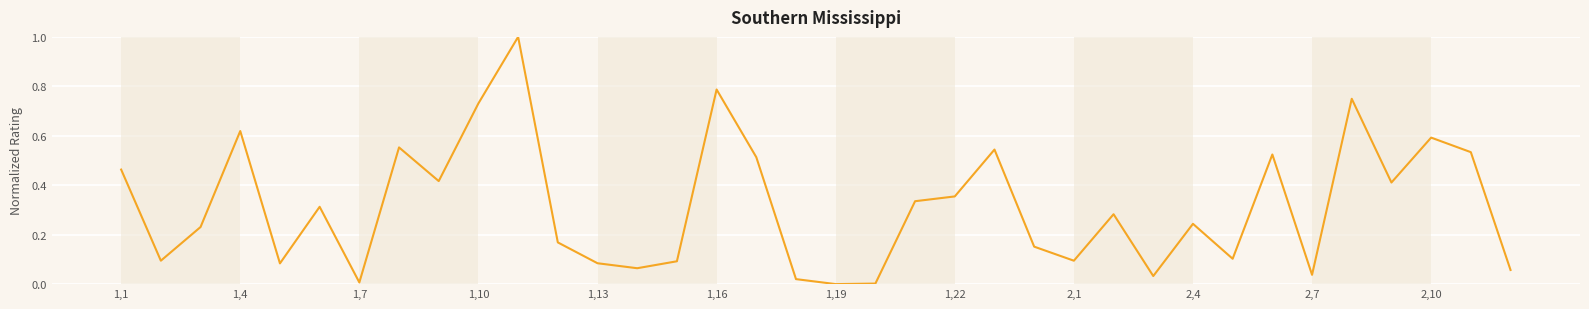

What is the maximum value shown in the chart?

1.0